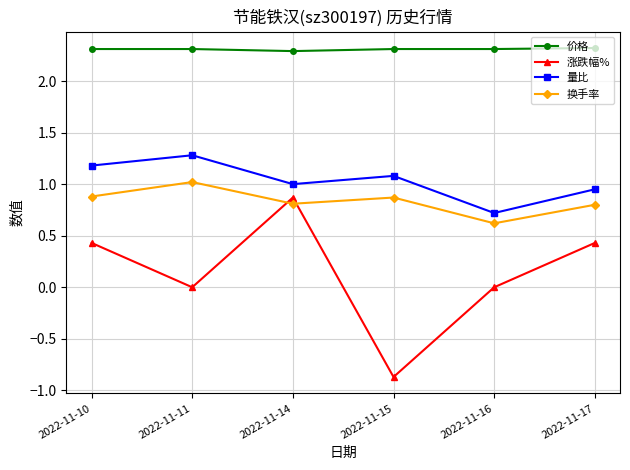

At which category is the sum across all series the highest?

2022-11-14